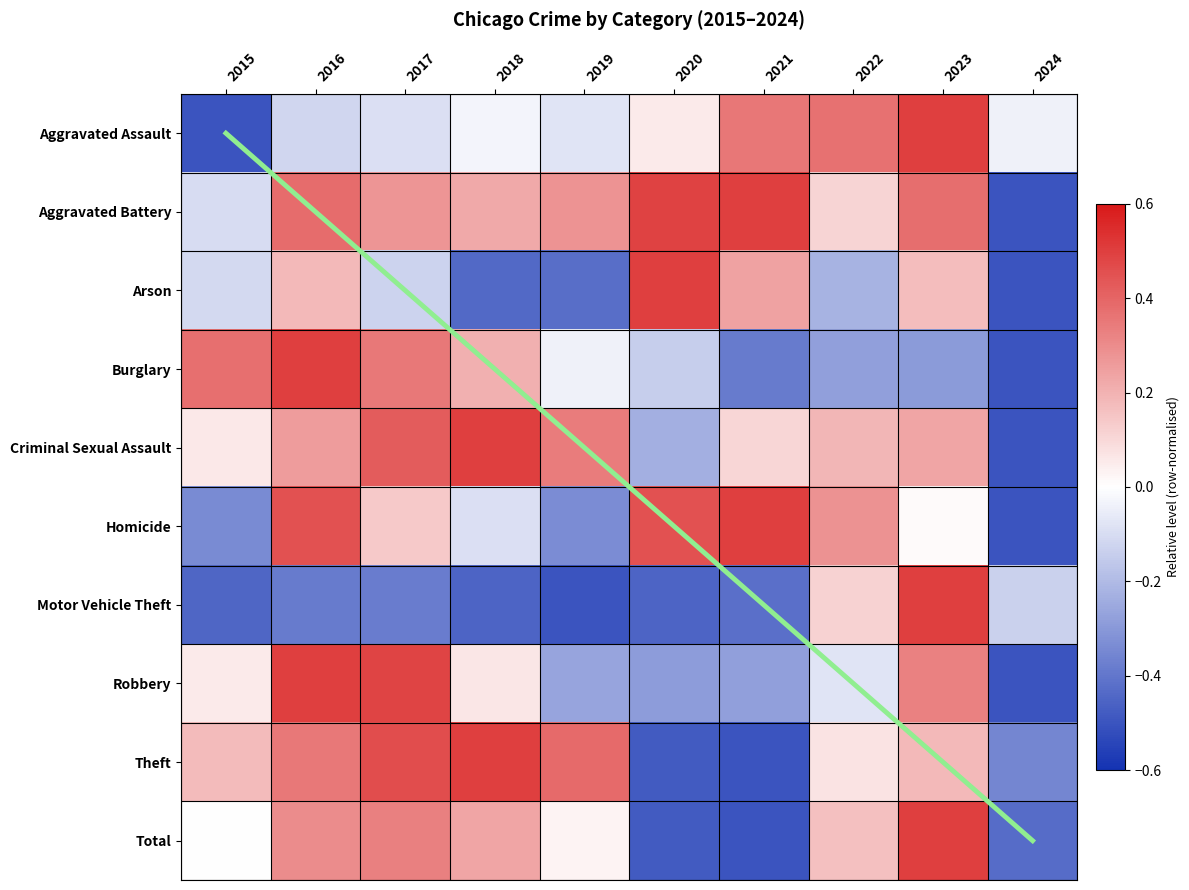

Rank the categories by Homicide value from highest to lowest.

2021, 2020, 2016, 2022, 2017, 2023, 2018, 2019, 2015, 2024